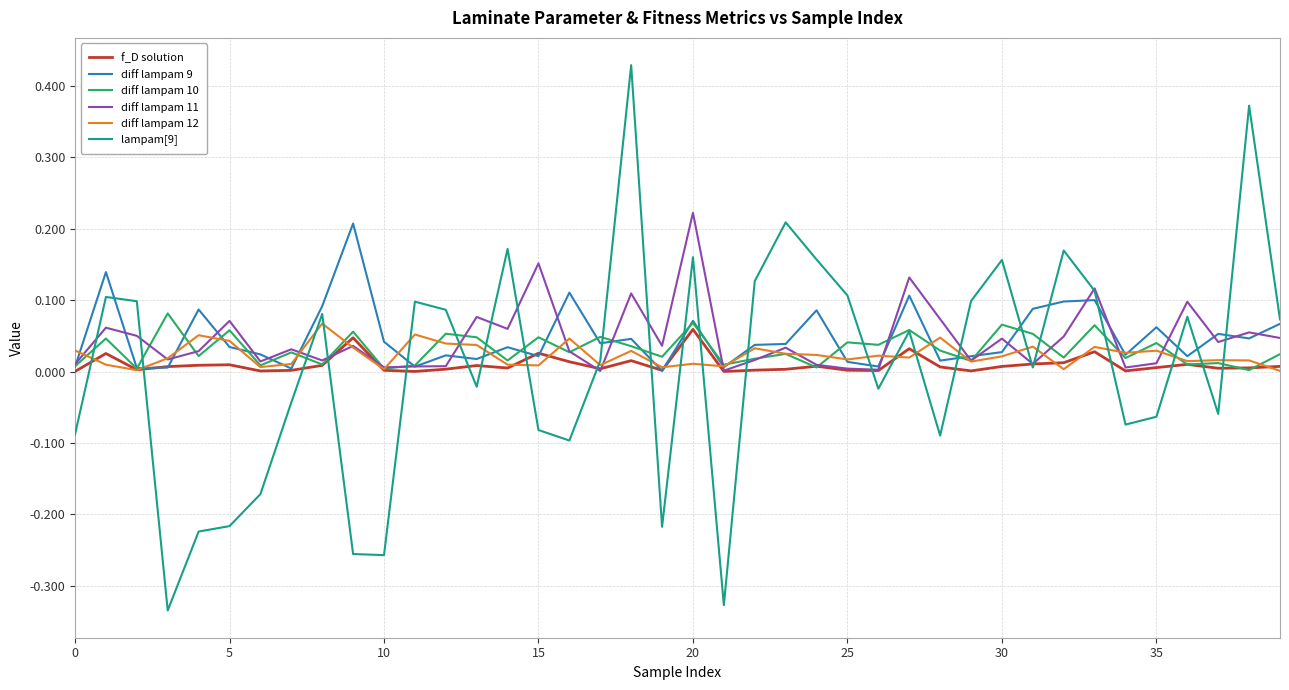

Reading left to right, what are all the values shown in this chart?

f_D solution: 0.0	0.0	0.0	0.0	0.0	0.0	0.0	0.0	0.0	0.0	0.0	0.0	0.0	0.0	0.0	0.0	0.0	0.0	0.0	0.0	0.1	0.0	0.0	0.0	0.0	0.0	0.0	0.0	0.0	0.0	0.0	0.0	0.0	0.0	0.0	0.0	0.0	0.0	0.0	0.0
diff lampam 9: 0.0	0.1	0.0	0.0	0.1	0.0	0.0	0.0	0.1	0.2	0.0	0.0	0.0	0.0	0.0	0.0	0.1	0.0	0.0	0.0	0.1	0.0	0.0	0.0	0.1	0.0	0.0	0.1	0.0	0.0	0.0	0.1	0.1	0.1	0.0	0.1	0.0	0.1	0.0	0.1
diff lampam 10: 0.0	0.0	0.0	0.1	0.0	0.1	0.0	0.0	0.0	0.1	0.0	0.0	0.1	0.0	0.0	0.0	0.0	0.0	0.0	0.0	0.1	0.0	0.0	0.0	0.0	0.0	0.0	0.1	0.0	0.0	0.1	0.1	0.0	0.1	0.0	0.0	0.0	0.0	0.0	0.0
diff lampam 11: 0.0	0.1	0.1	0.0	0.0	0.1	0.0	0.0	0.0	0.0	0.0	0.0	0.0	0.1	0.1	0.2	0.0	0.0	0.1	0.0	0.2	0.0	0.0	0.0	0.0	0.0	0.0	0.1	0.1	0.0	0.0	0.0	0.0	0.1	0.0	0.0	0.1	0.0	0.1	0.0
diff lampam 12: 0.0	0.0	0.0	0.0	0.1	0.0	0.0	0.0	0.1	0.0	0.0	0.1	0.0	0.0	0.0	0.0	0.0	0.0	0.0	0.0	0.0	0.0	0.0	0.0	0.0	0.0	0.0	0.0	0.0	0.0	0.0	0.0	0.0	0.0	0.0	0.0	0.0	0.0	0.0	0.0
lampam[9]: -0.1	0.1	0.1	-0.3	-0.2	-0.2	-0.2	-0.0	0.1	-0.3	-0.3	0.1	0.1	-0.0	0.2	-0.1	-0.1	0.0	0.4	-0.2	0.2	-0.3	0.1	0.2	0.2	0.1	-0.0	0.1	-0.1	0.1	0.2	0.0	0.2	0.1	-0.1	-0.1	0.1	-0.1	0.4	0.1